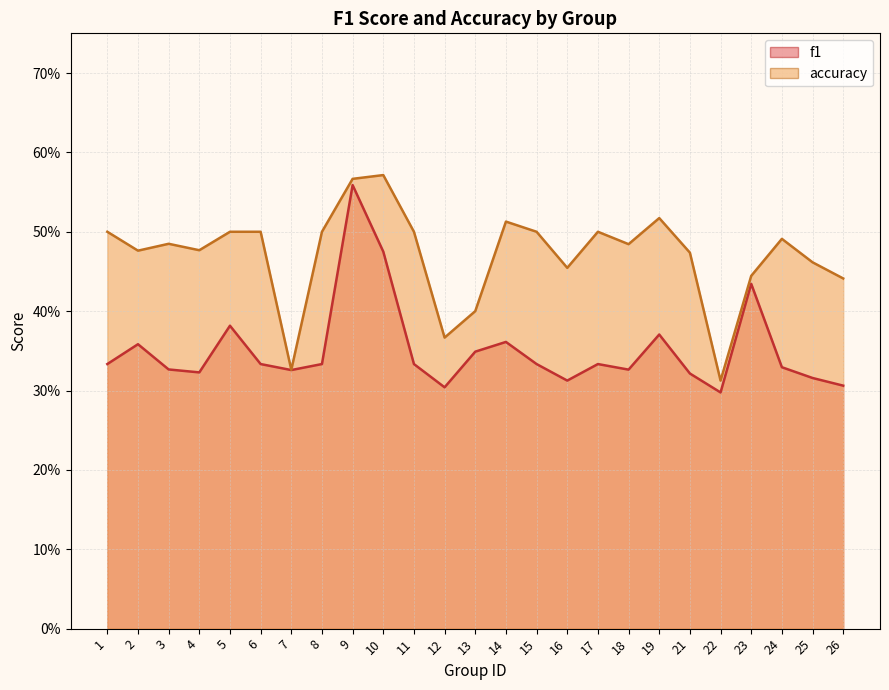

The value of accuracy at 5 is 0.7. True or false?

False